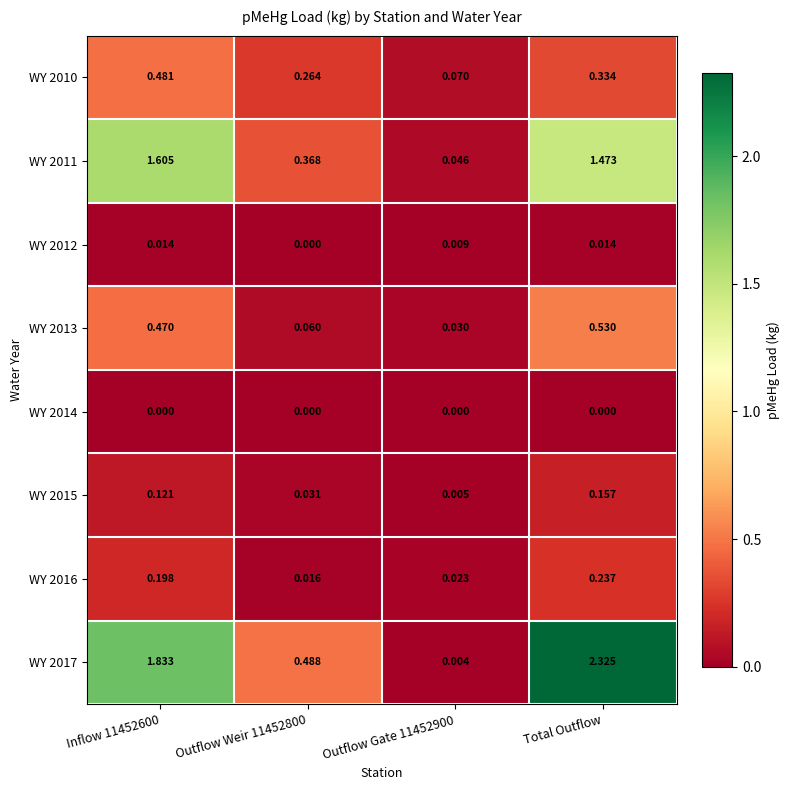

At Inflow 11452600, list the series in order from smallest to largest.

WY 2014, WY 2012, WY 2015, WY 2016, WY 2013, WY 2010, WY 2011, WY 2017